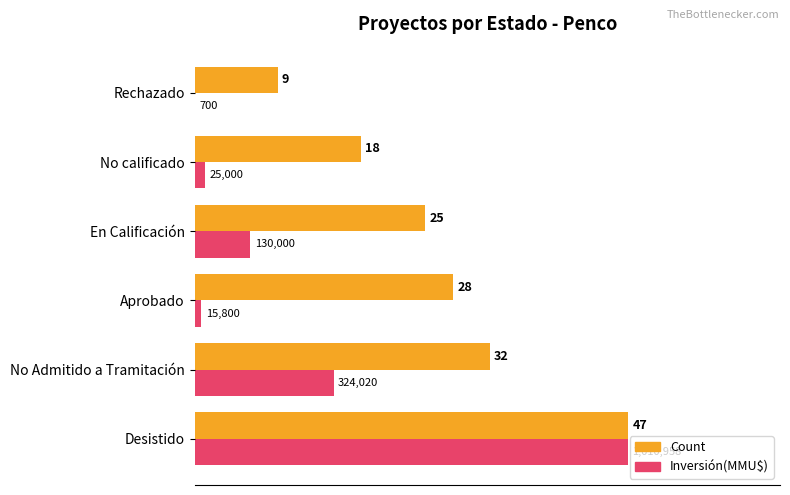

How many distinct data groups are displayed?

2